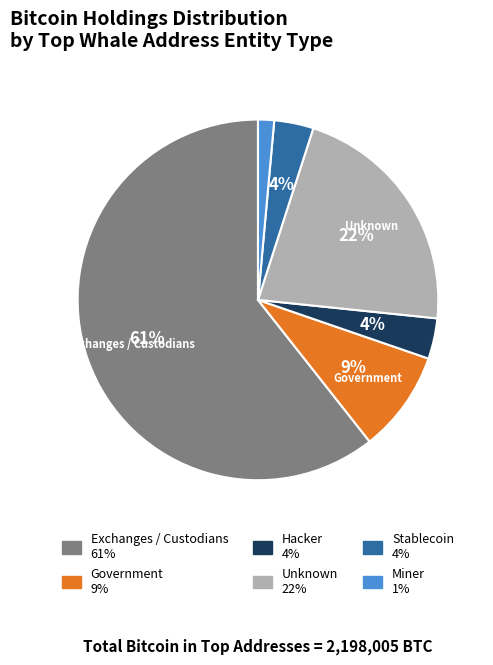

To the nearest percent, what is the difference between the largest and smallest slice percentages?

59%